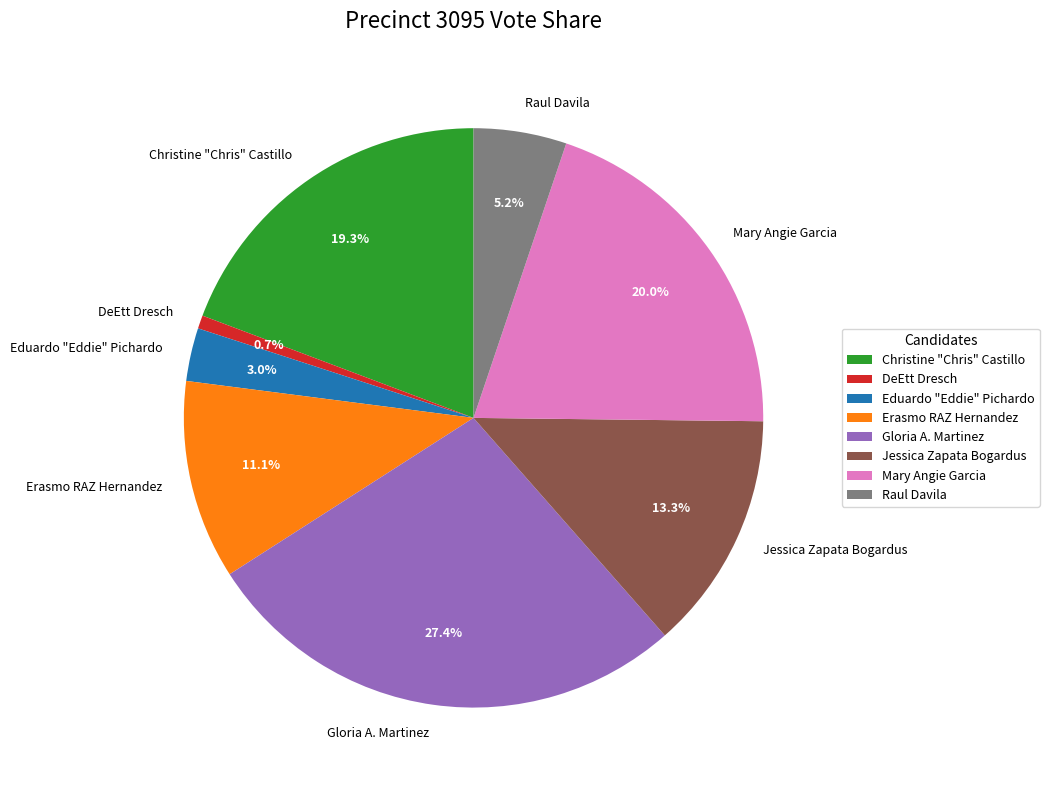

Which has a higher value, Gloria A. Martinez or Raul Davila?

Gloria A. Martinez